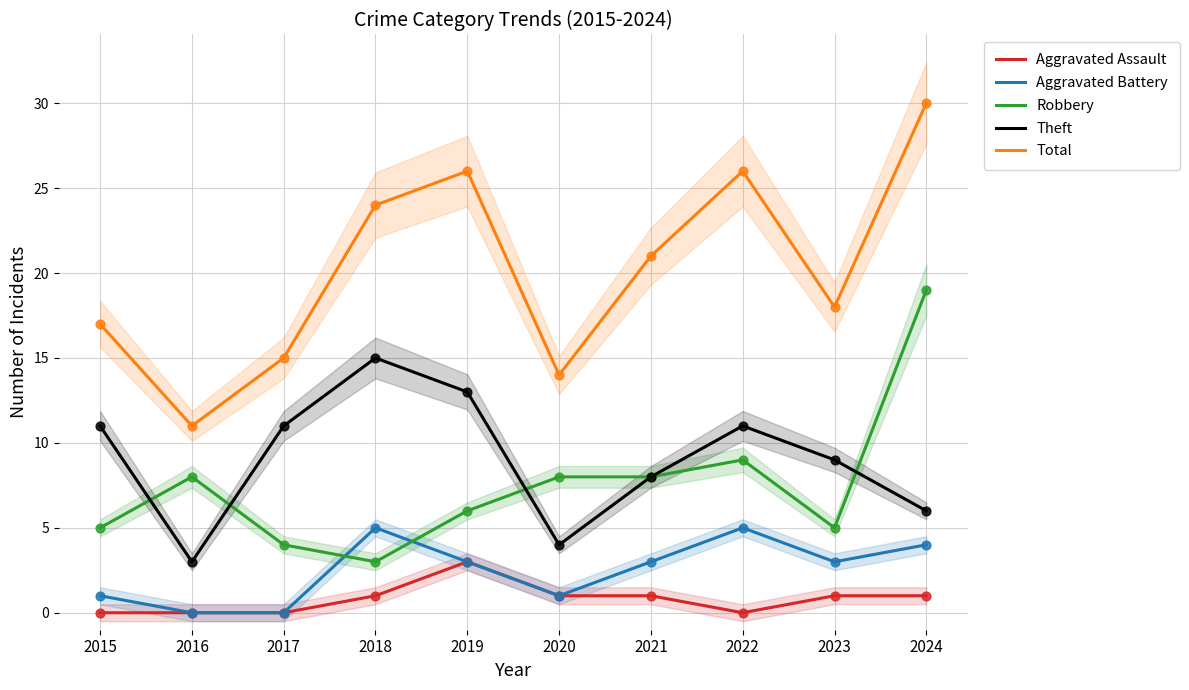

Which series has the largest total across all categories?

Total